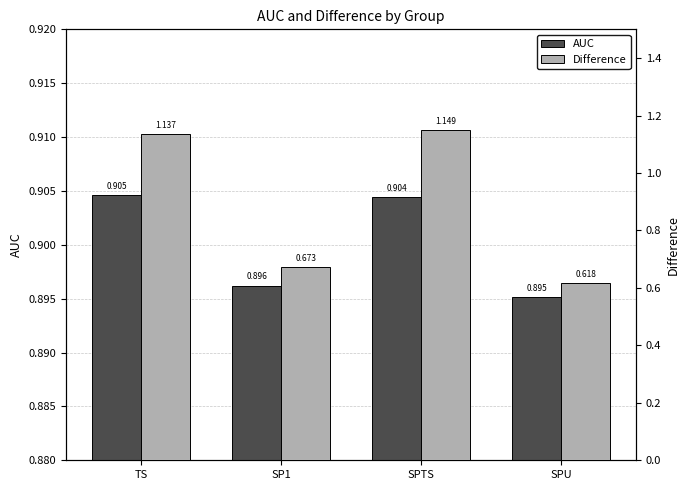

What is the sum of the AUC values at SP1 and TS?

1.8